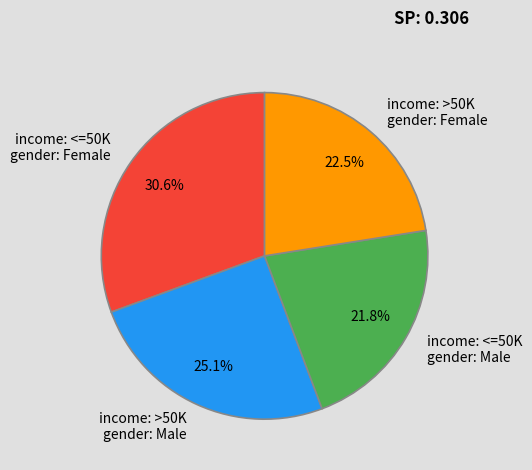

Is there any slice that represents more than half of the pie?

No